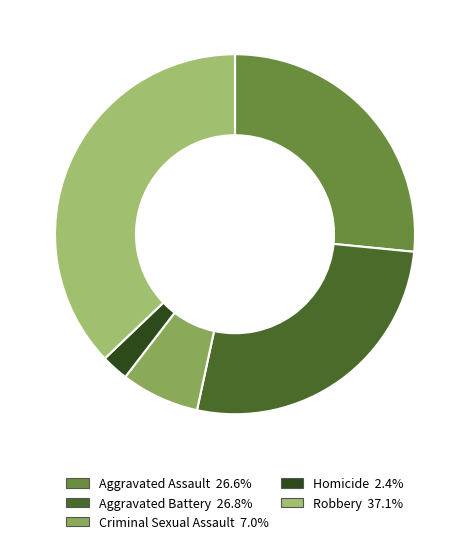

What percentage is the Aggravated Battery slice, to the nearest percent?

27%